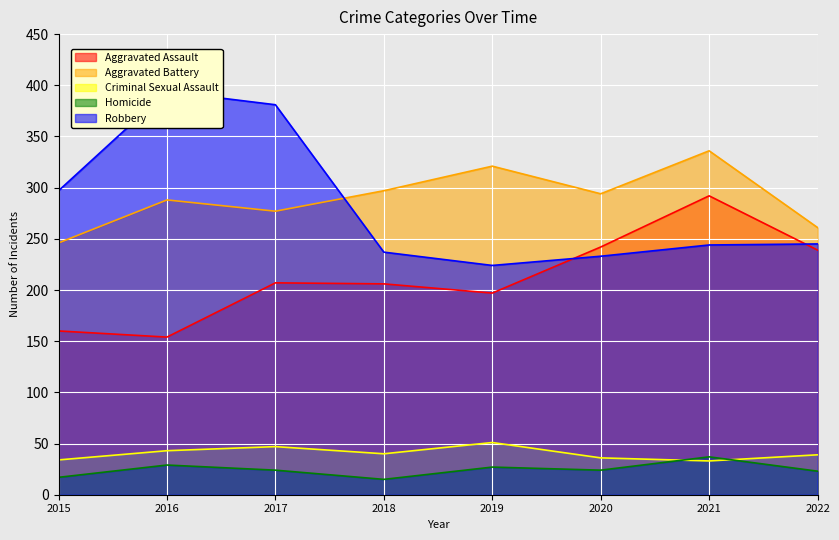

At 2016, list the series in order from smallest to largest.

Homicide, Criminal Sexual Assault, Aggravated Assault, Aggravated Battery, Robbery